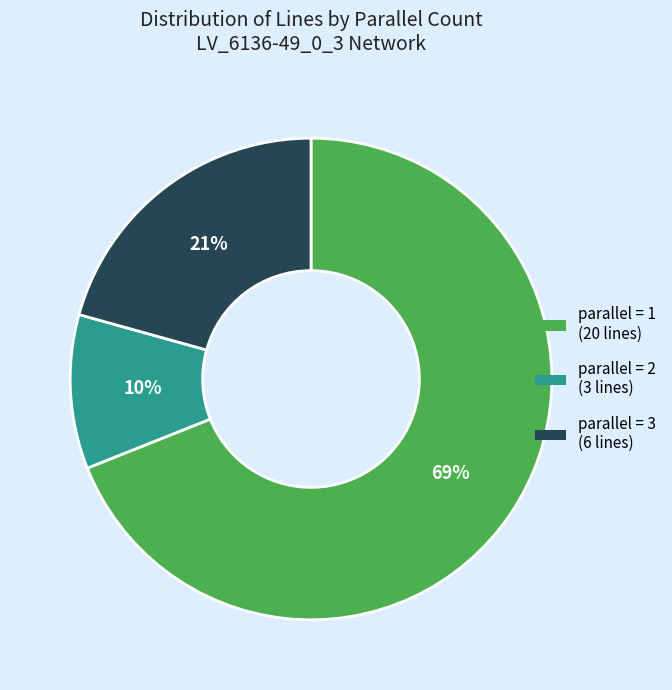

To the nearest percent, what is the difference between the largest and smallest slice percentages?

59%